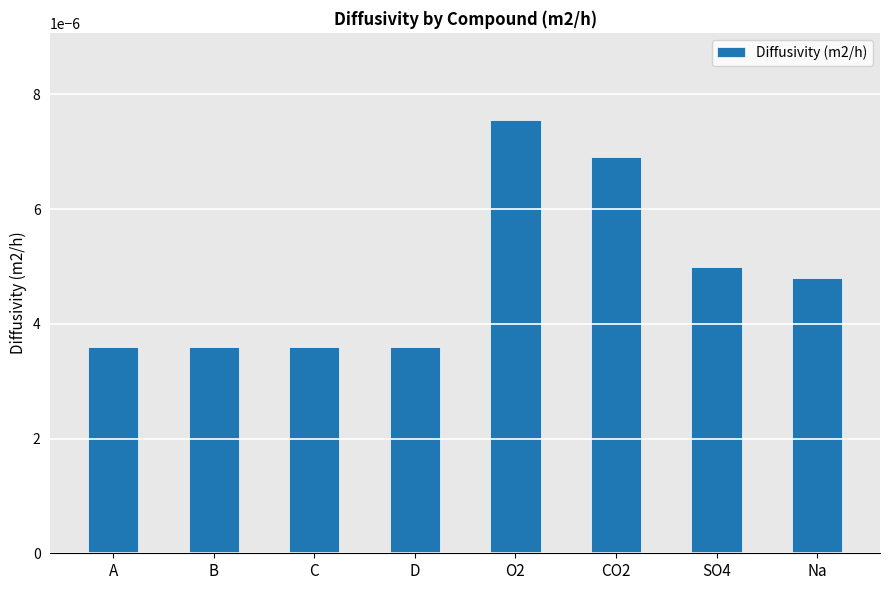

Which has a higher value, D or SO4?

SO4